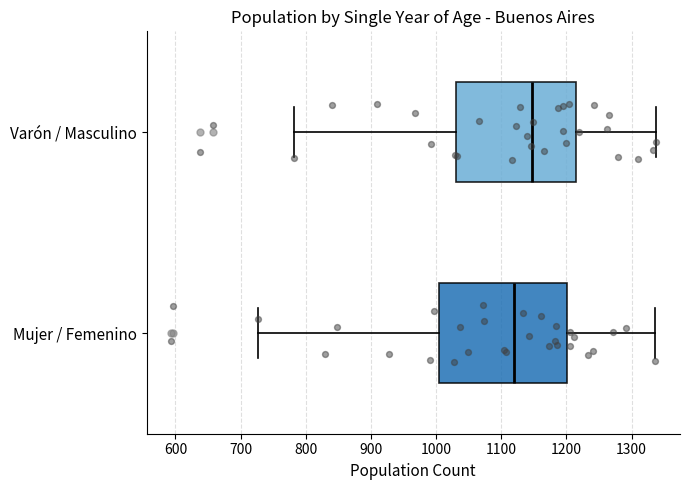

Reading bottom to top, read every box against the x-axis: the position of its median line, the range the box covers, and the ends of its whiskers. The values are not printed on the chart, so give them approximately, as read against the axis.

Mujer / Femenino: median 1120, box 1000 to 1200, whiskers 730 to 1340
Varón / Masculino: median 1150, box 1030 to 1220, whiskers 780 to 1340